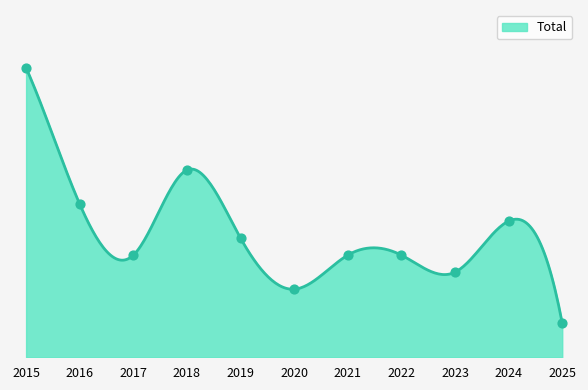

What is the ratio of the value at 2019 to the value at 2024?

0.9